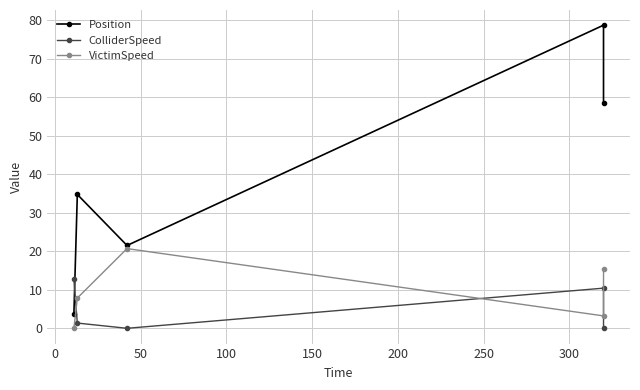

Count the number of data series in this chart.

3